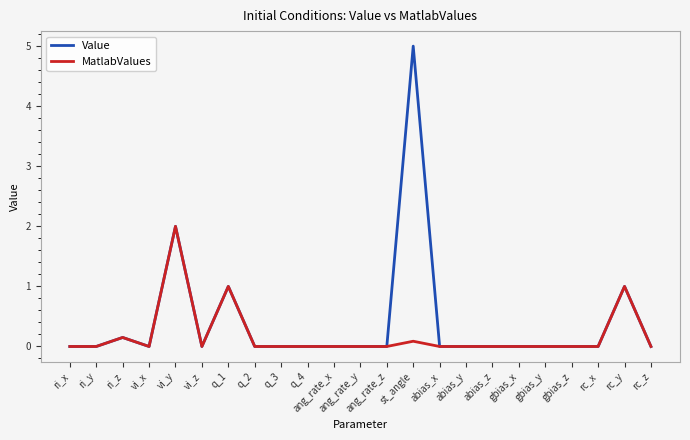

List the series in order of their peak value, lowest first.

MatlabValues, Value